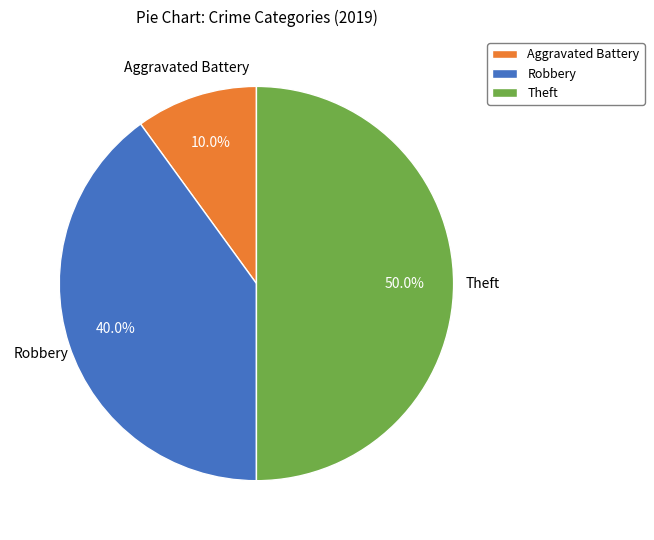

To the nearest percent, what is the average slice percentage?

33%